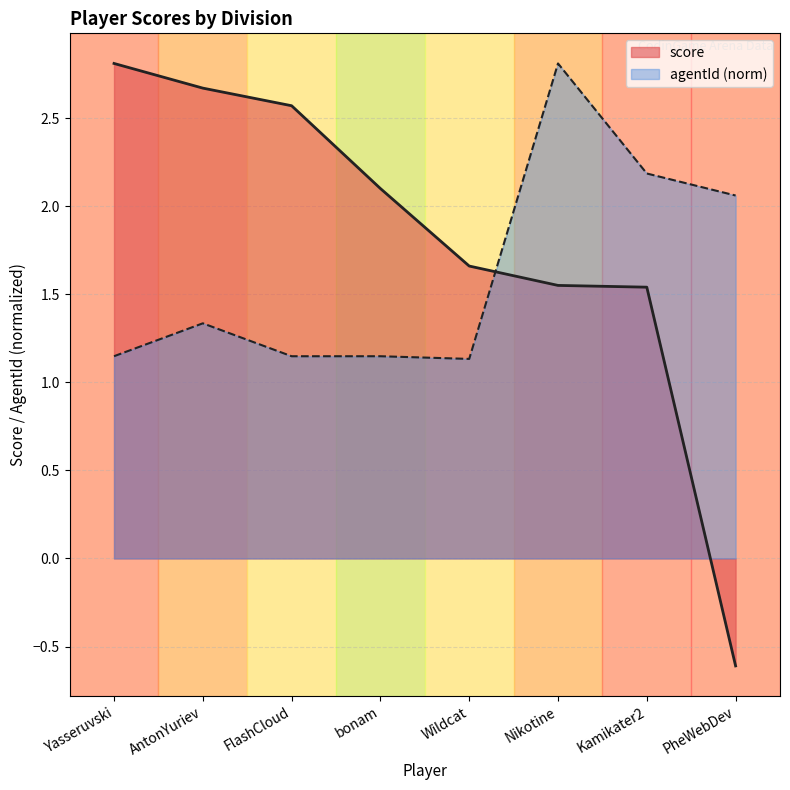

At which label does agentId reach its minimum?

Wildcat